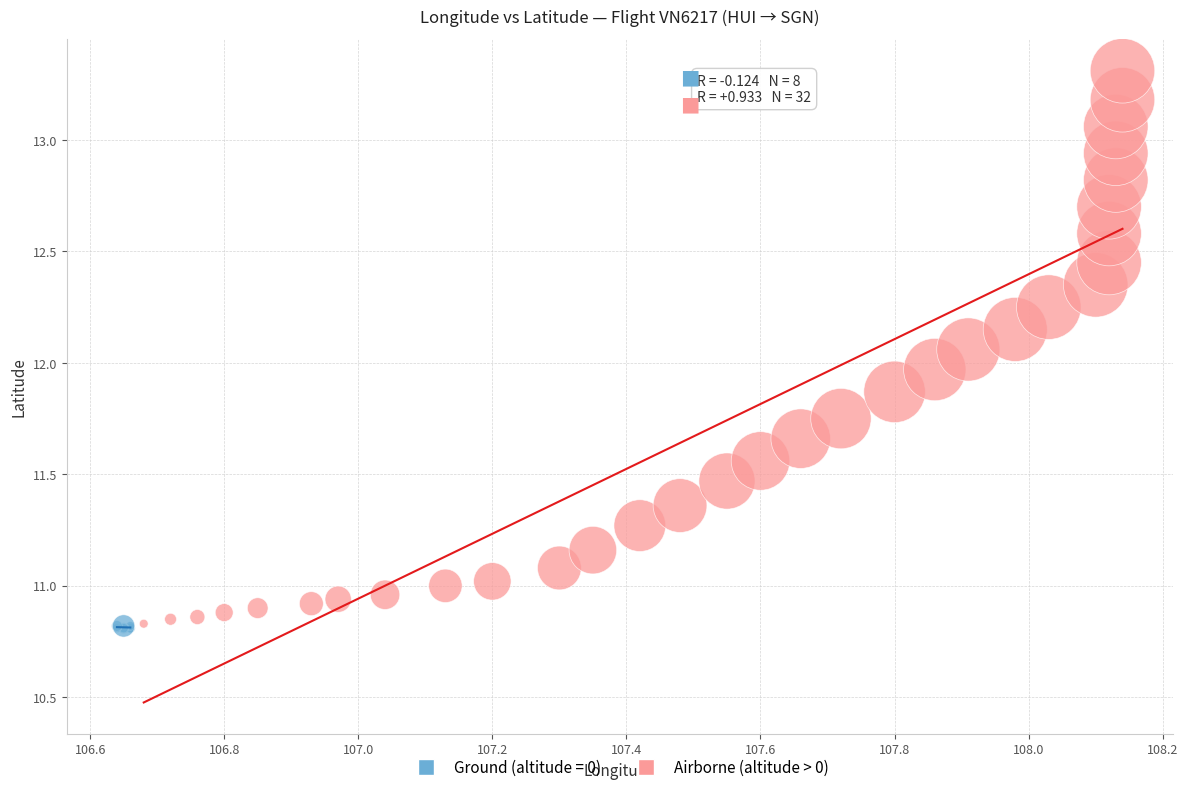

Which series contains the highest Y value?

Airborne (altitude > 0)